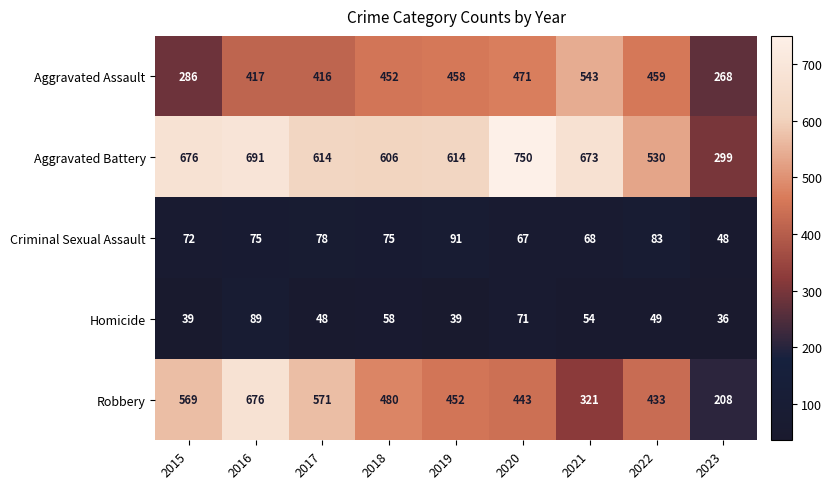

What is the difference between the second highest and minimum values in the Robbery series?

363